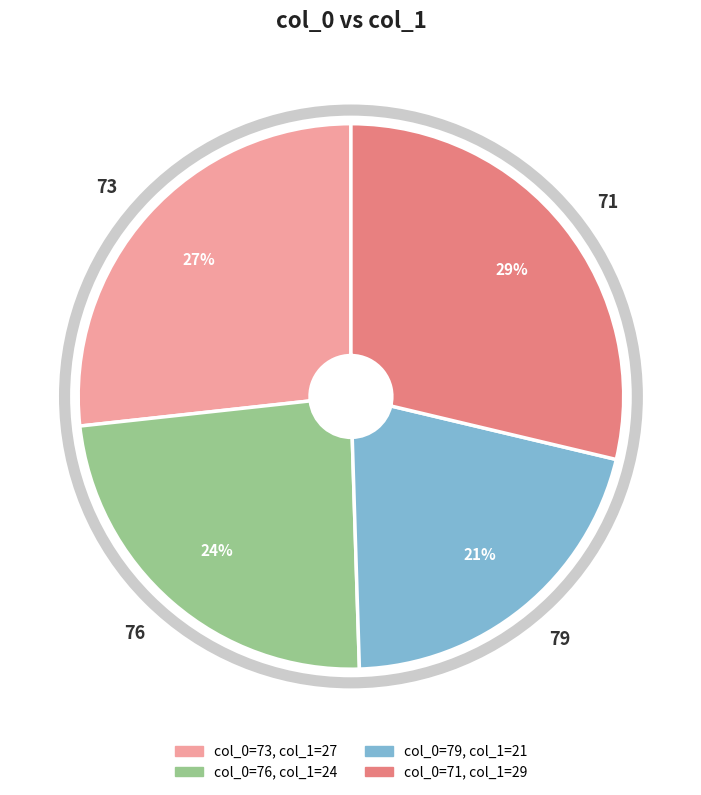

Which category has the smallest portion of the pie?

79